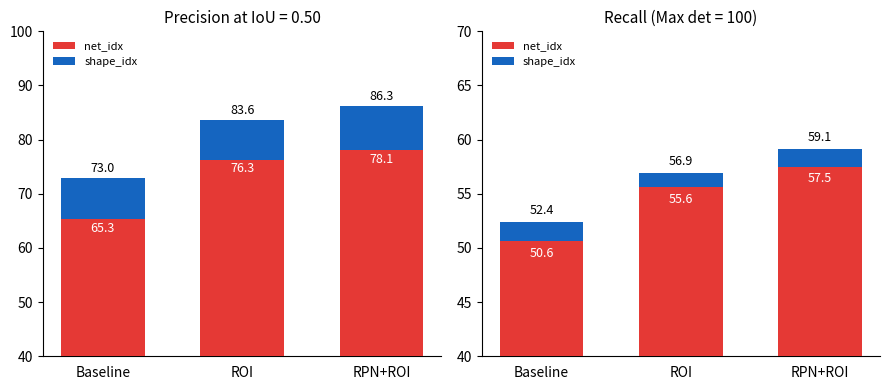

Rank the series at RPN+ROI from lowest to highest value.

shape_idx, net_idx